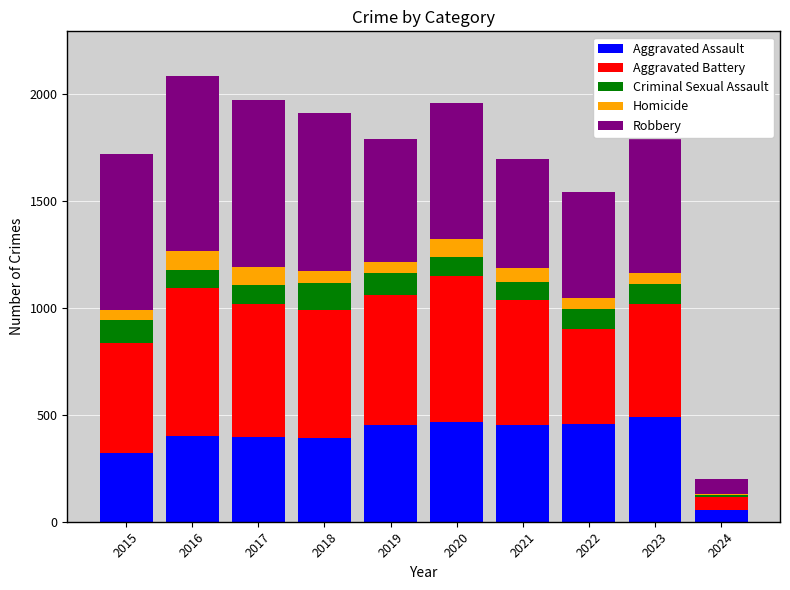

At which label is Aggravated Assault closest to 271?

2015